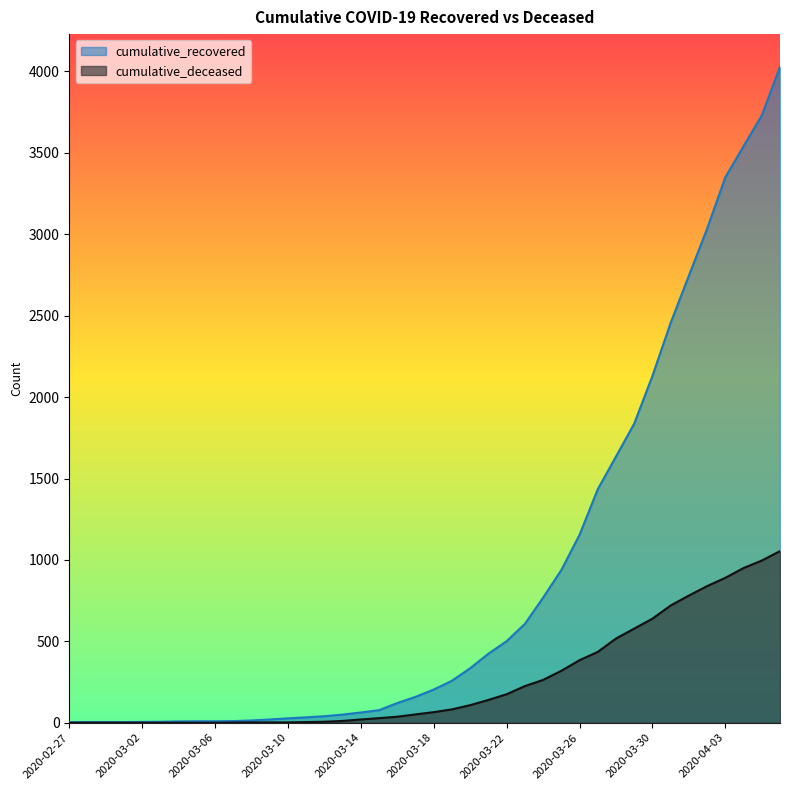

What is the label of the 33rd point from the left?

2020-03-30